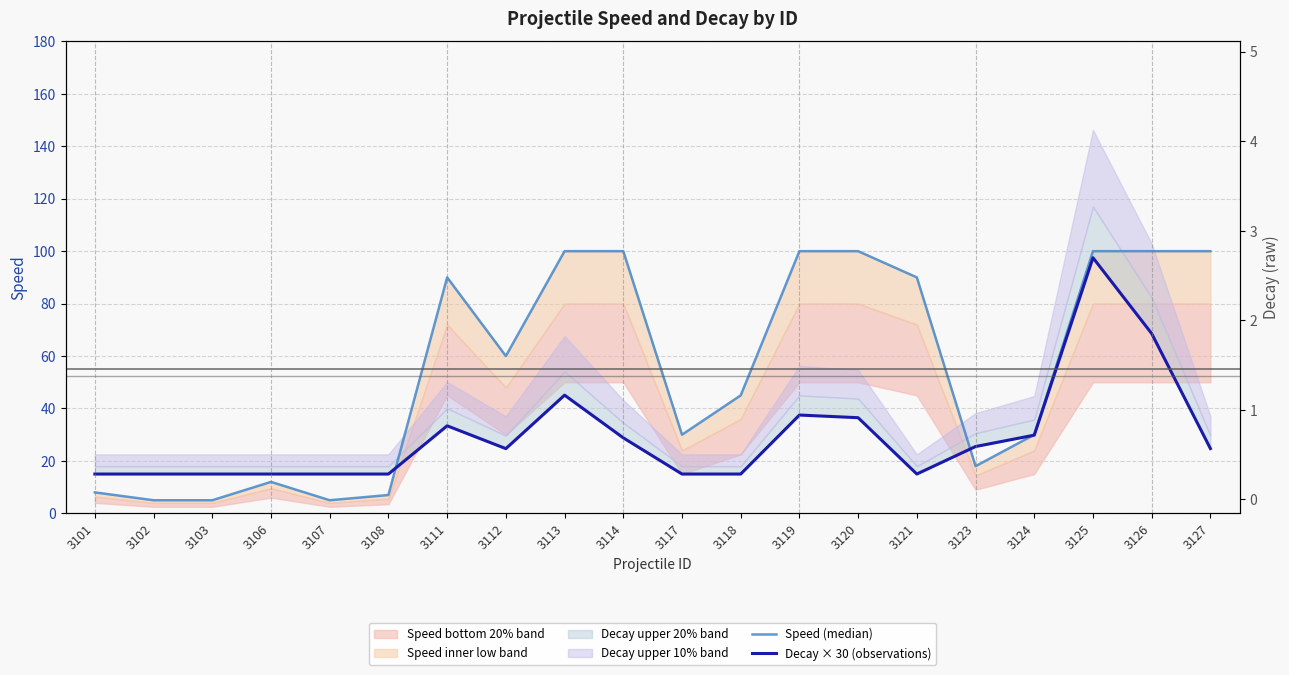

Which has a higher value, 3112 or 3125?

3125